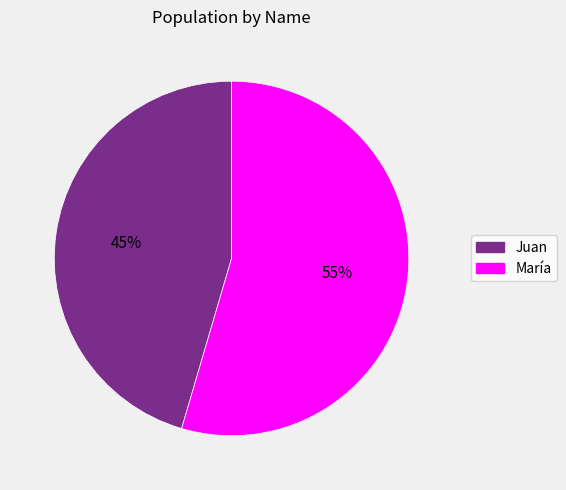

Which slice is the largest?

María